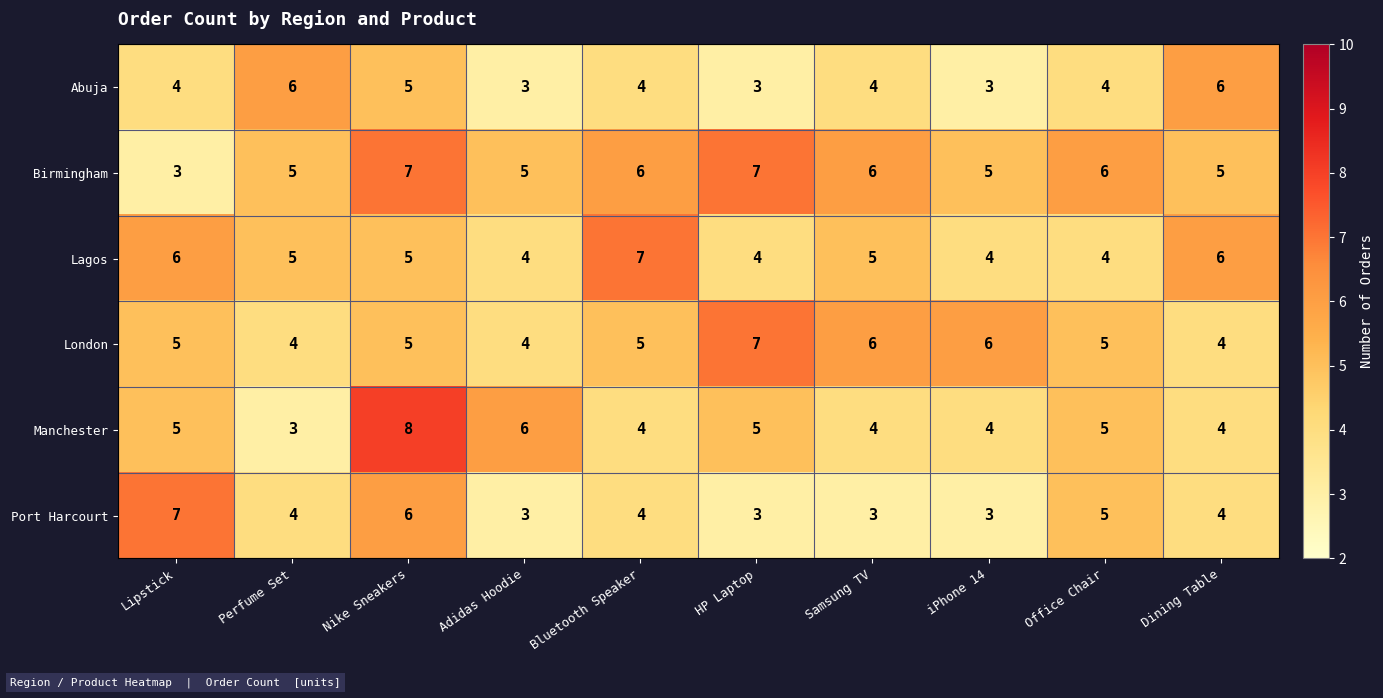

True or false: Manchester has a value of 2 at Dining Table.

False